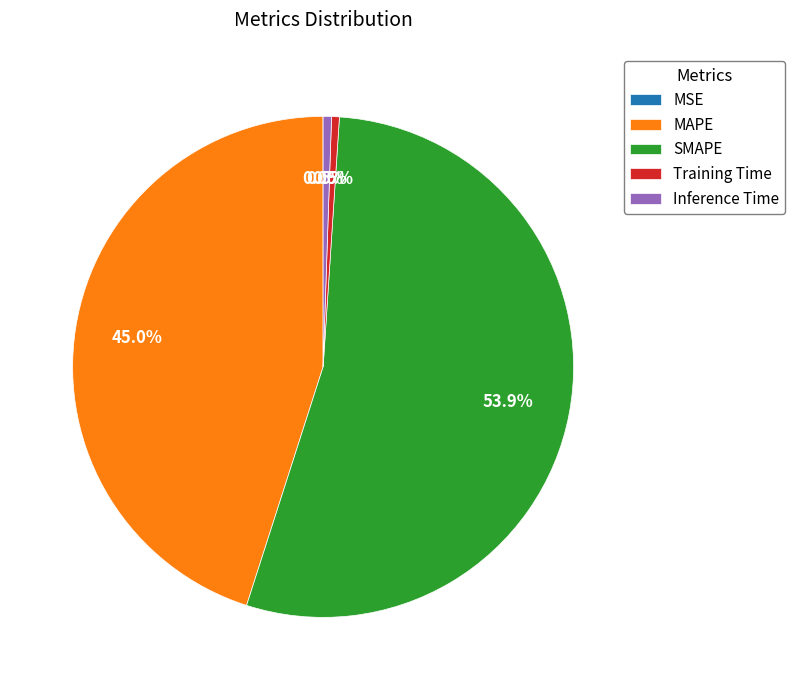

Which has a higher value, Training Time or MAPE?

MAPE